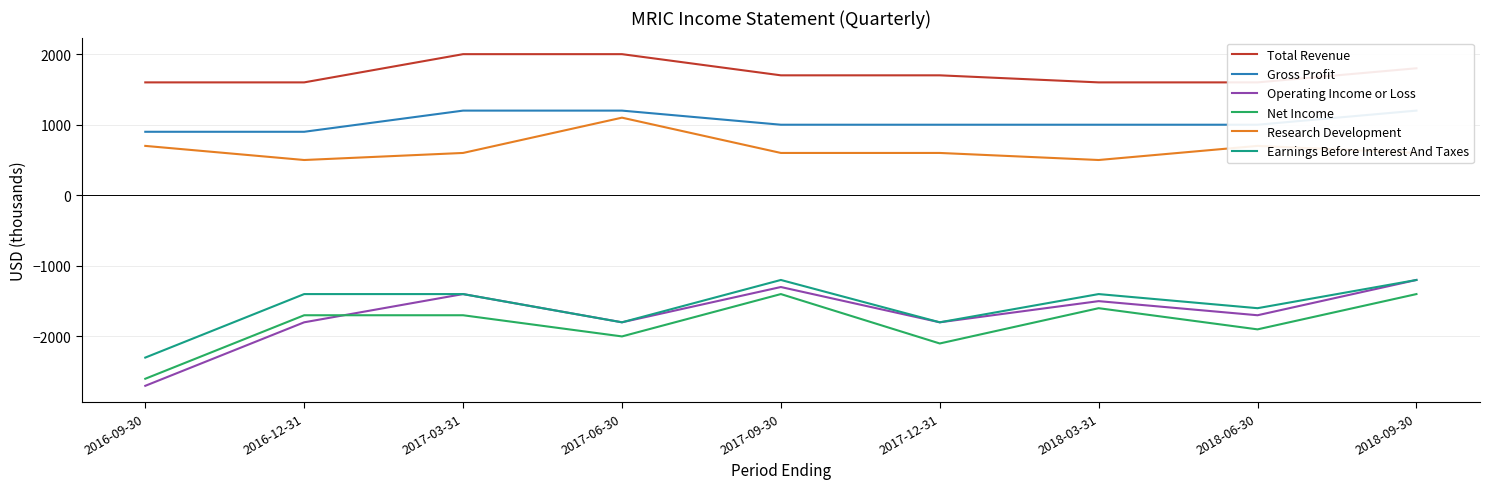

Which series has the widest spread of values?

Operating Income or Loss